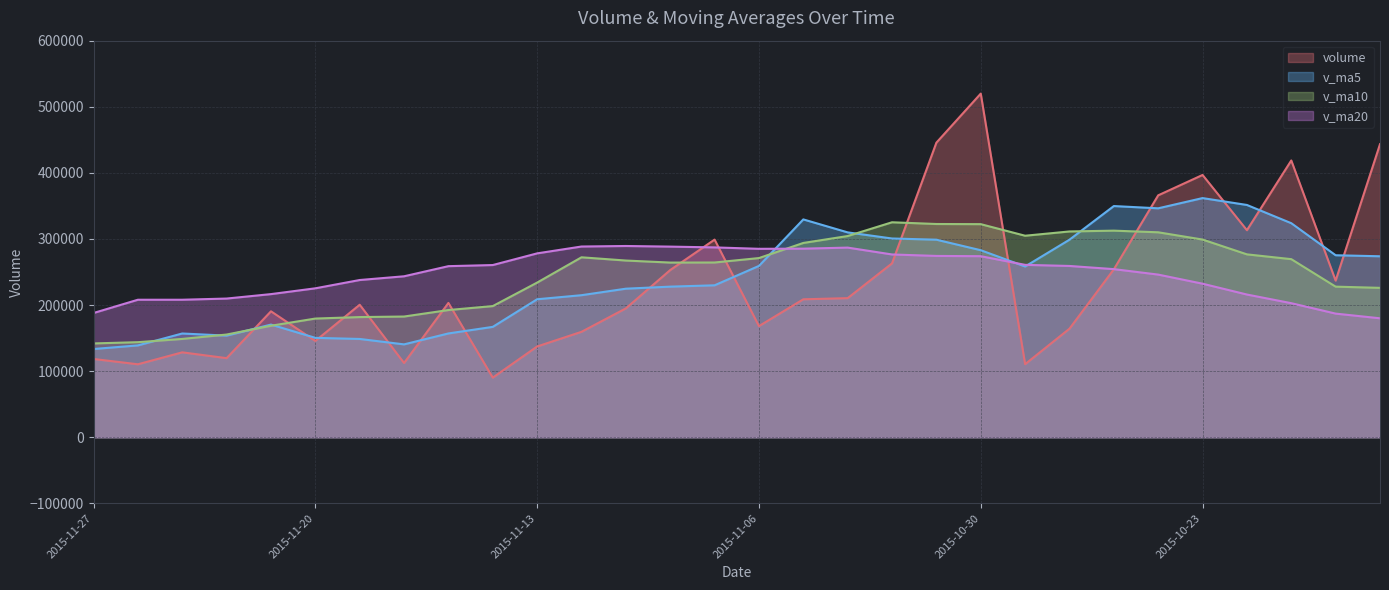

How many lines are shown in the chart?

4